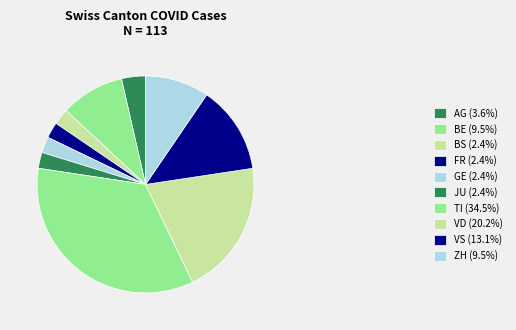

What percentage do JU and GE together represent?

4.8%